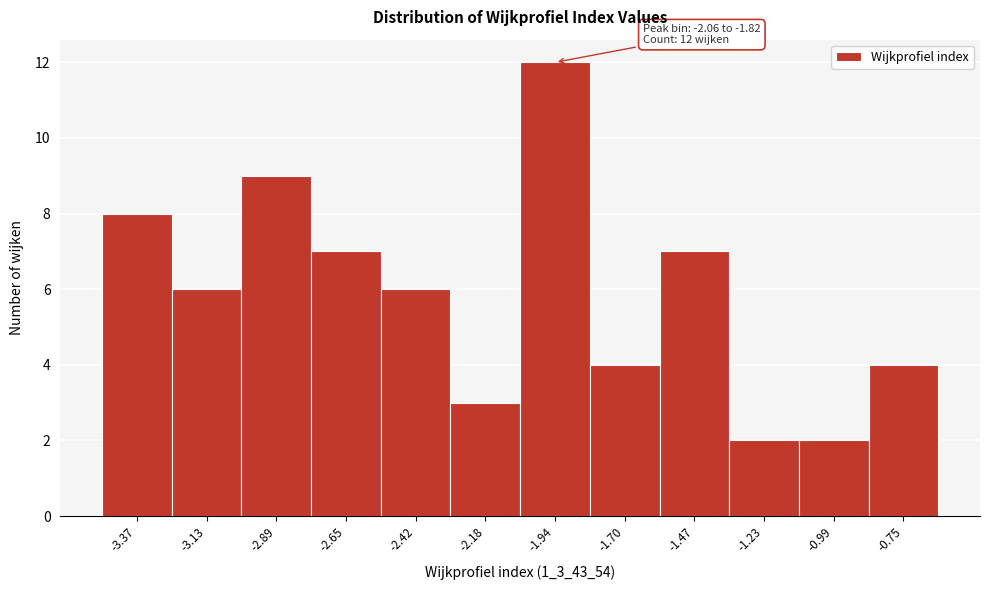

Which range on the x-axis has the tallest bar?

-2.05 to -1.80